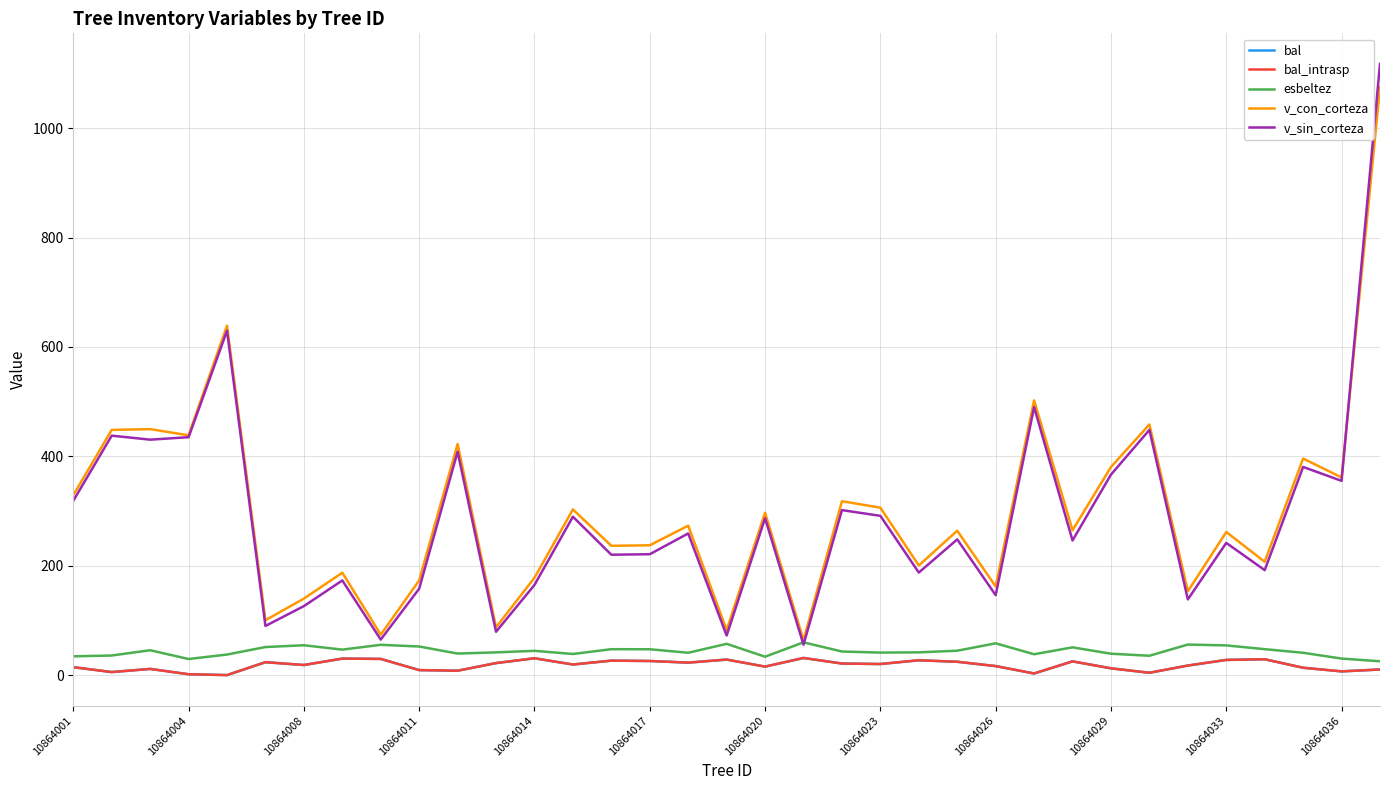

In v_sin_corteza, how many points are higher than both neighbors (excluding endpoints)?

13